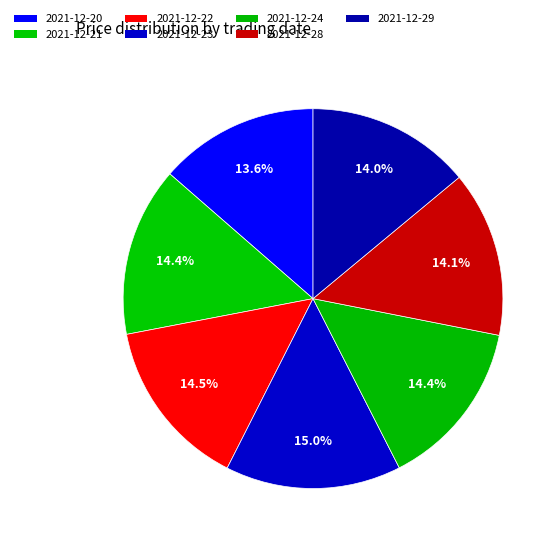

How many segments does this pie chart have?

7